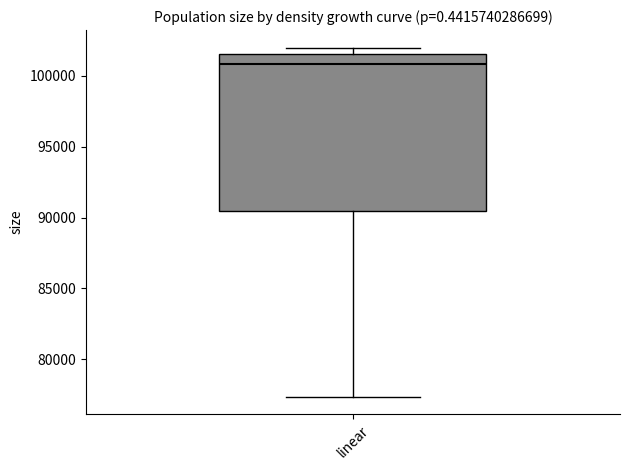

Where is the lower edge of the box for linear on the y-axis? The values are not printed on the chart, so give them approximately, as read against the axis.

90500